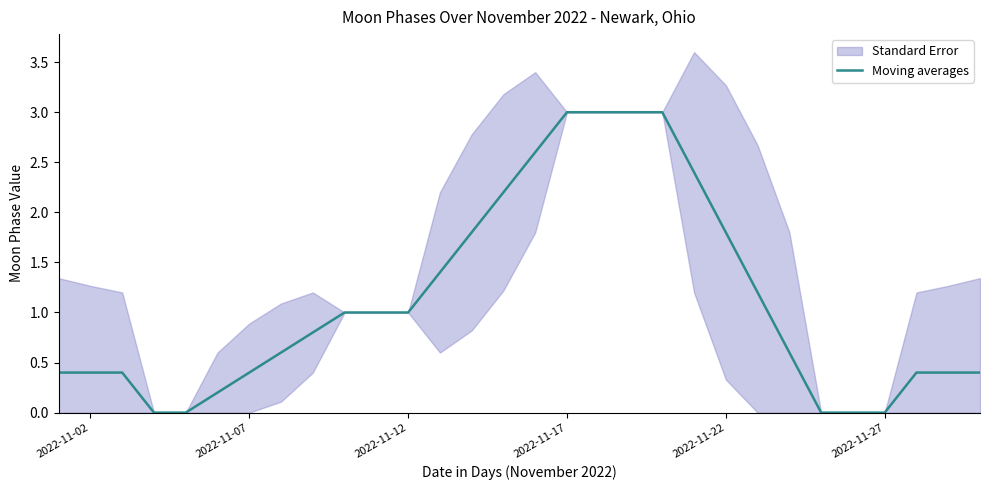

What is the value of the 8th point from the left?

0.6